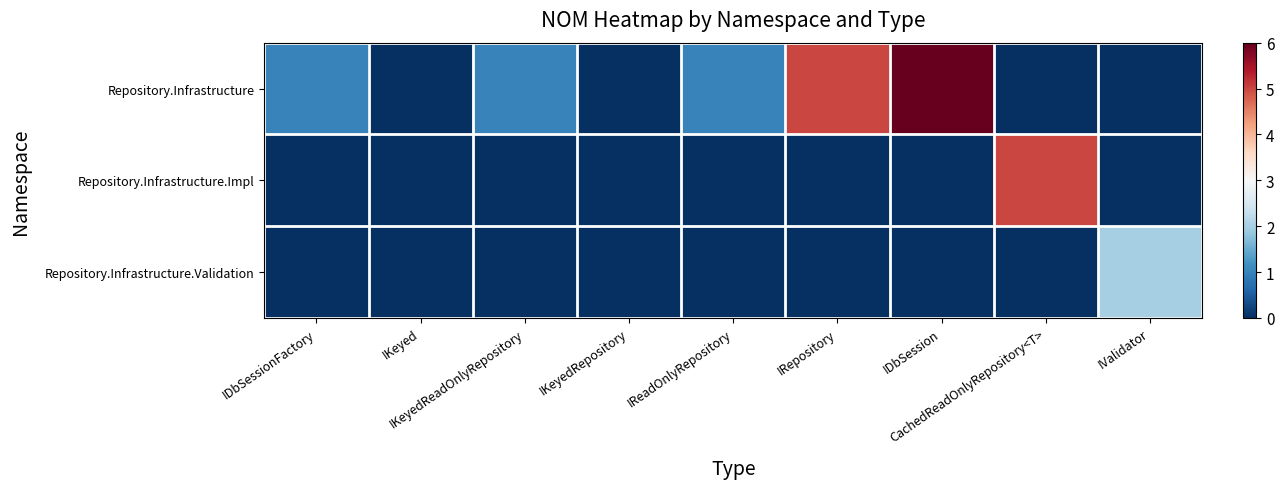

How many categories are shown in the chart?

9